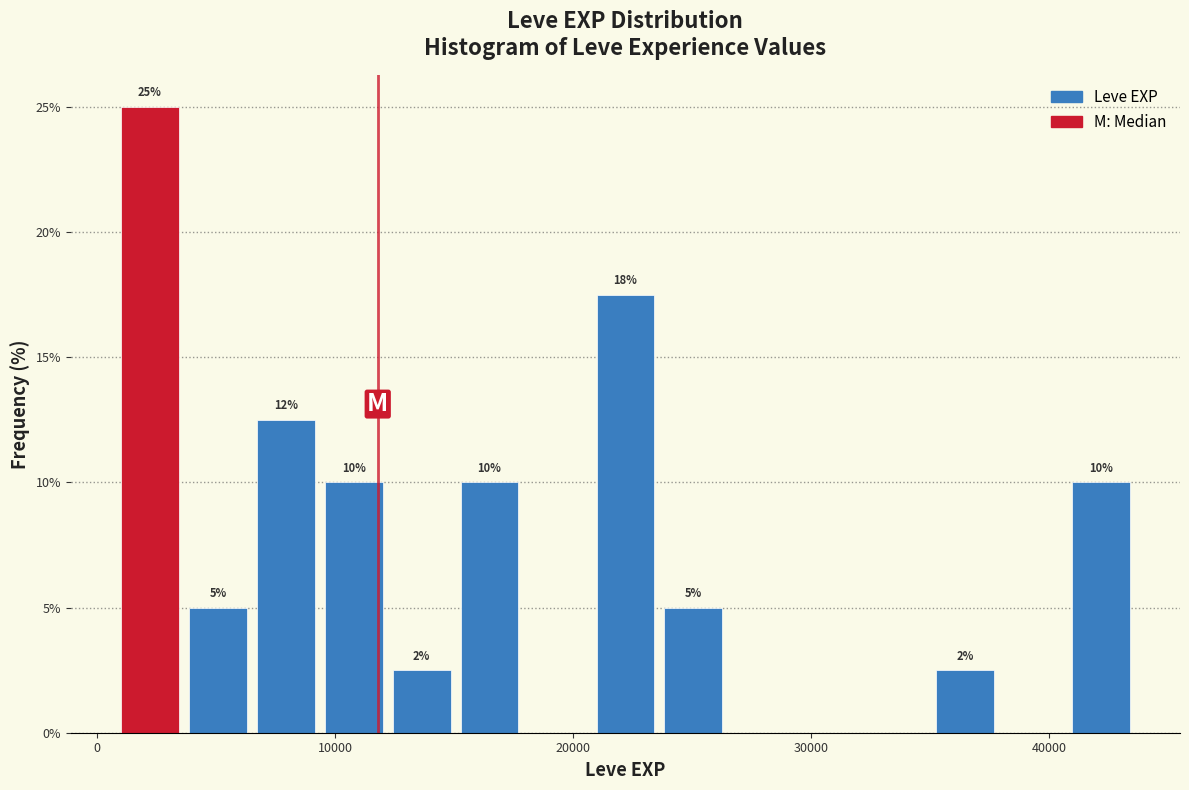

Around what value on the x-axis is the tallest bar? Give the approximate position of its centre, as read against the axis.

2000